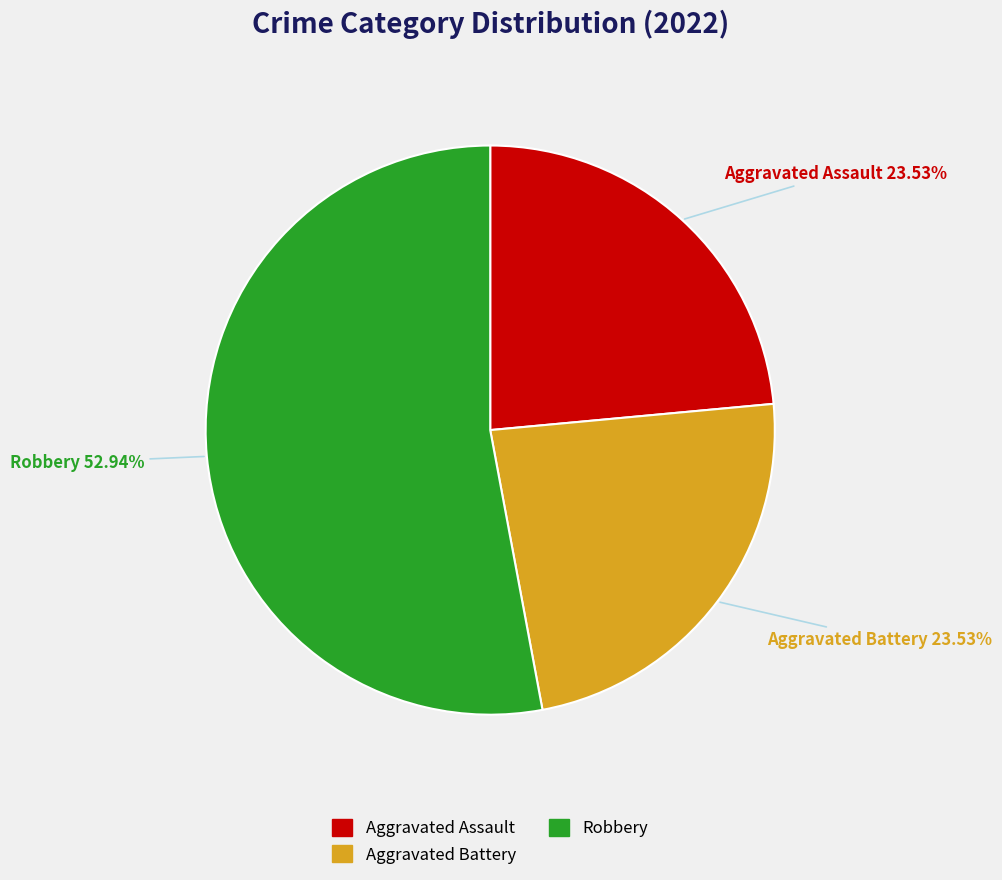

What percentage is the Robbery slice, to the nearest percent?

53%